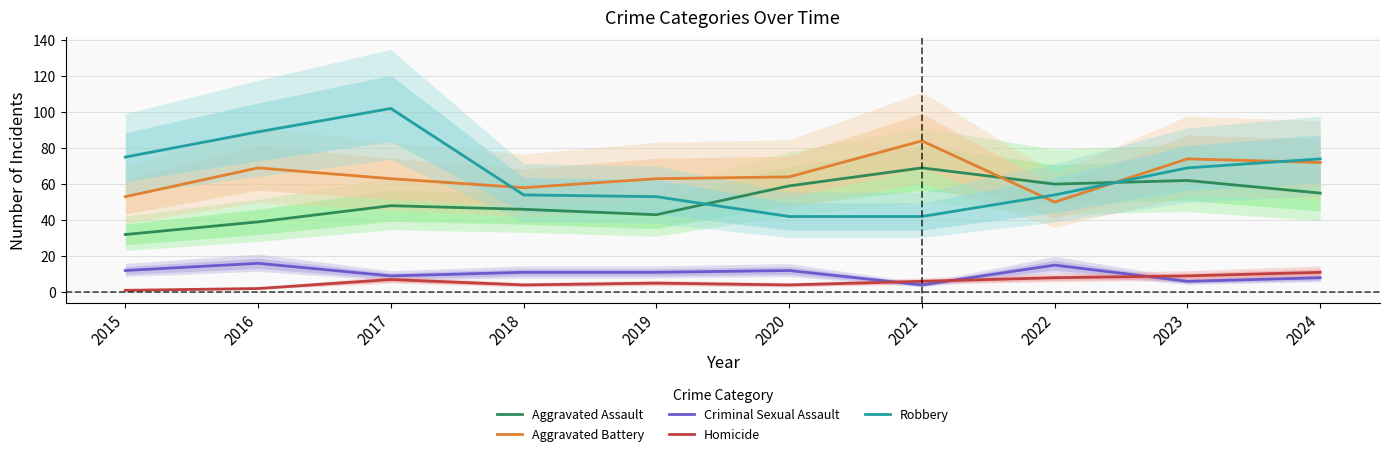

Which series changed the most between 2015 and 2022?

Aggravated Assault